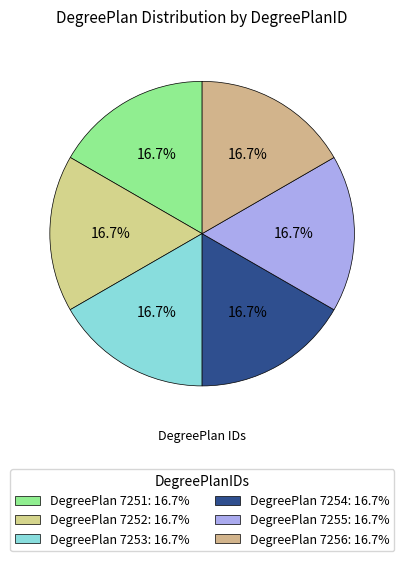

How many segments does this pie chart have?

6